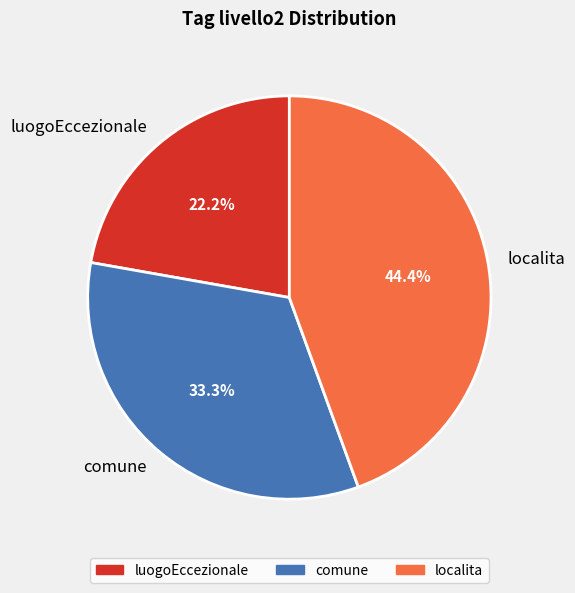

To the nearest percent, what is the average slice percentage?

33%